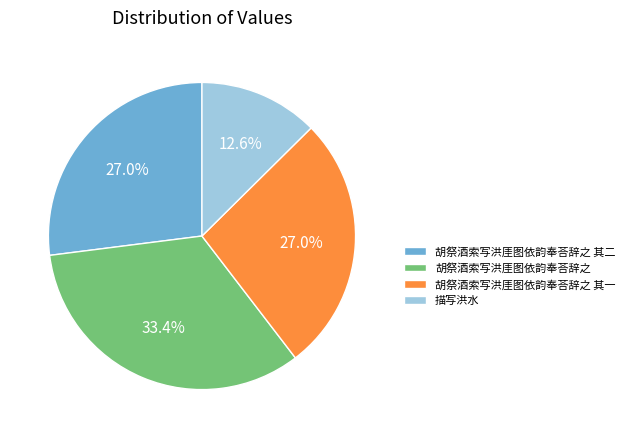

To the nearest percent, what percentage of the pie is 描写洪水?

13%